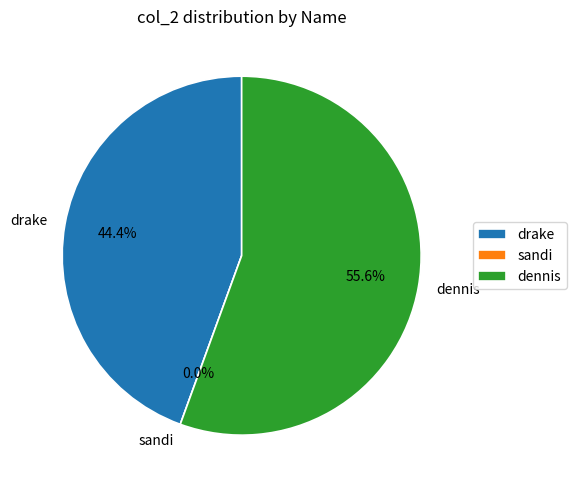

True or false: dennis accounts for 56% of the total.

True